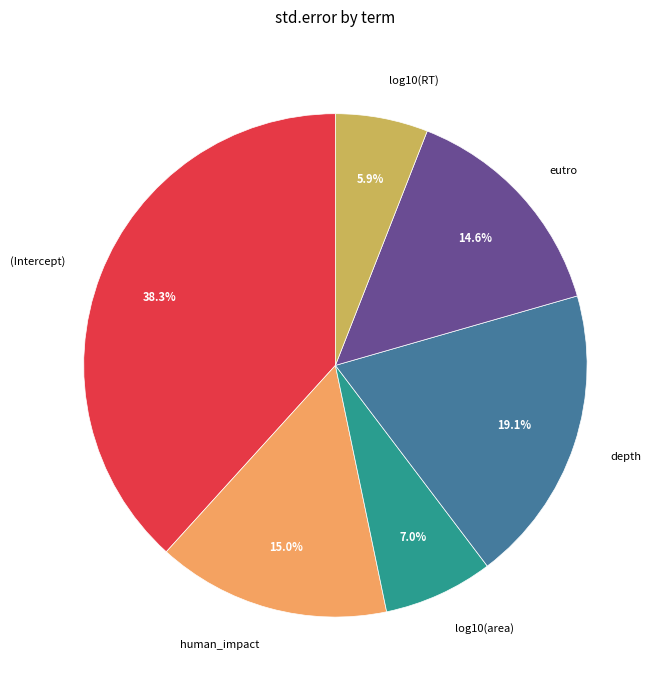

Between depth and human_impact, which is larger?

depth